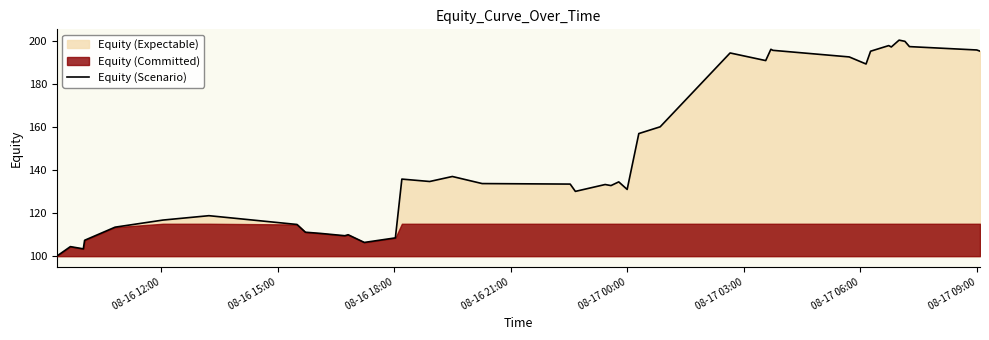

How many data points are above 134?

20